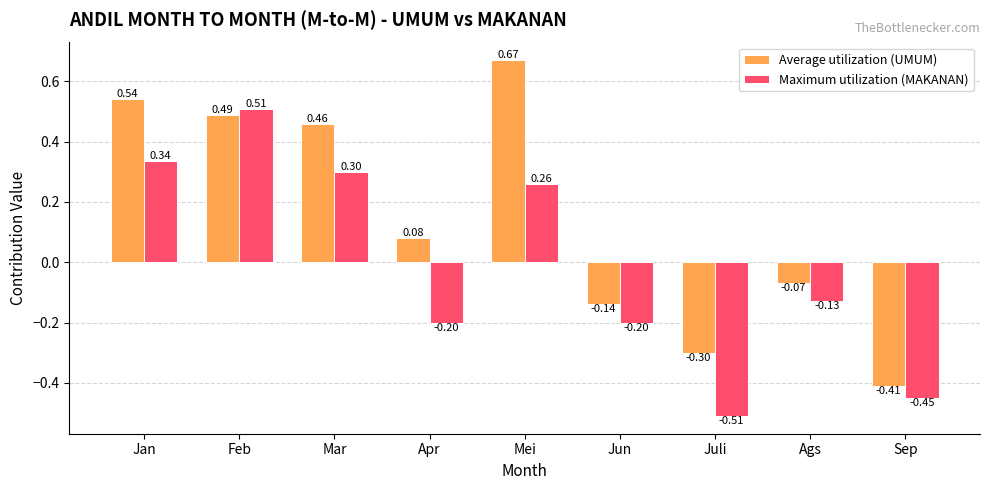

List the series in order of their overall mean, highest first.

Average utilization (UMUM), Maximum utilization (MAKANAN)